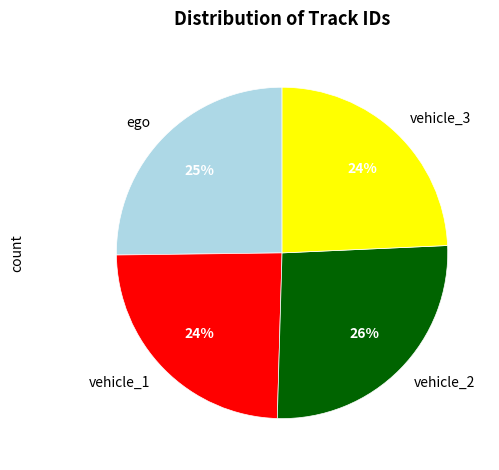

Which slice is the largest?

vehicle_2